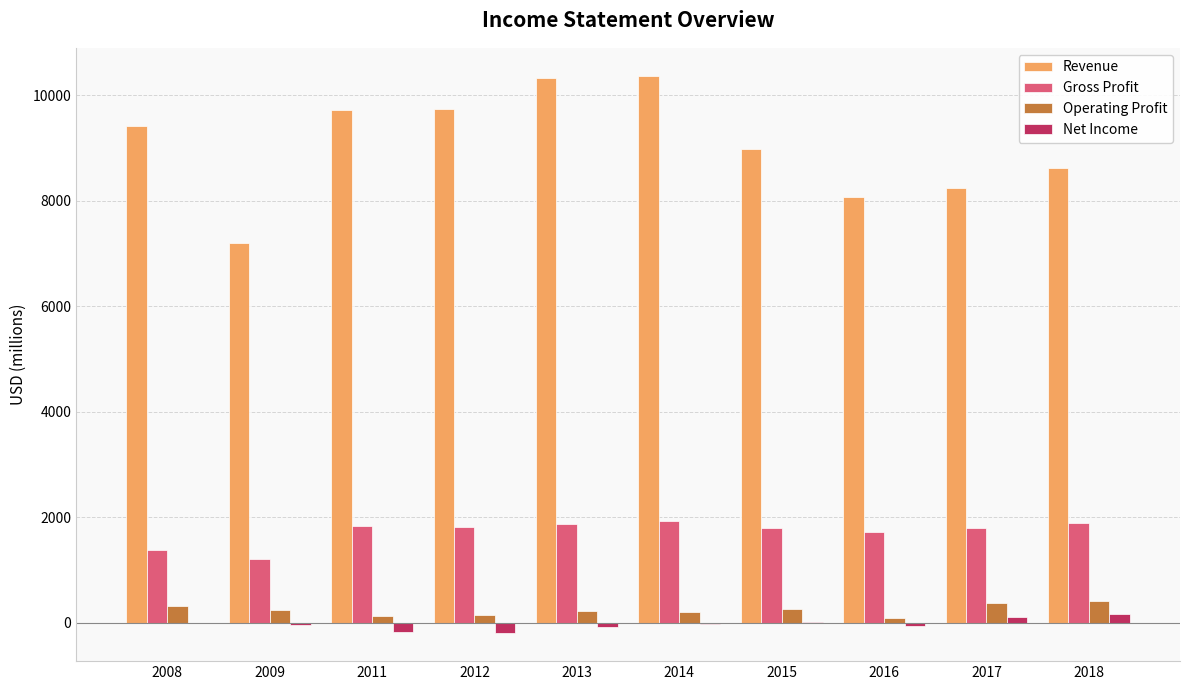

Read the Revenue value at 2018, to the nearest 10.

8630